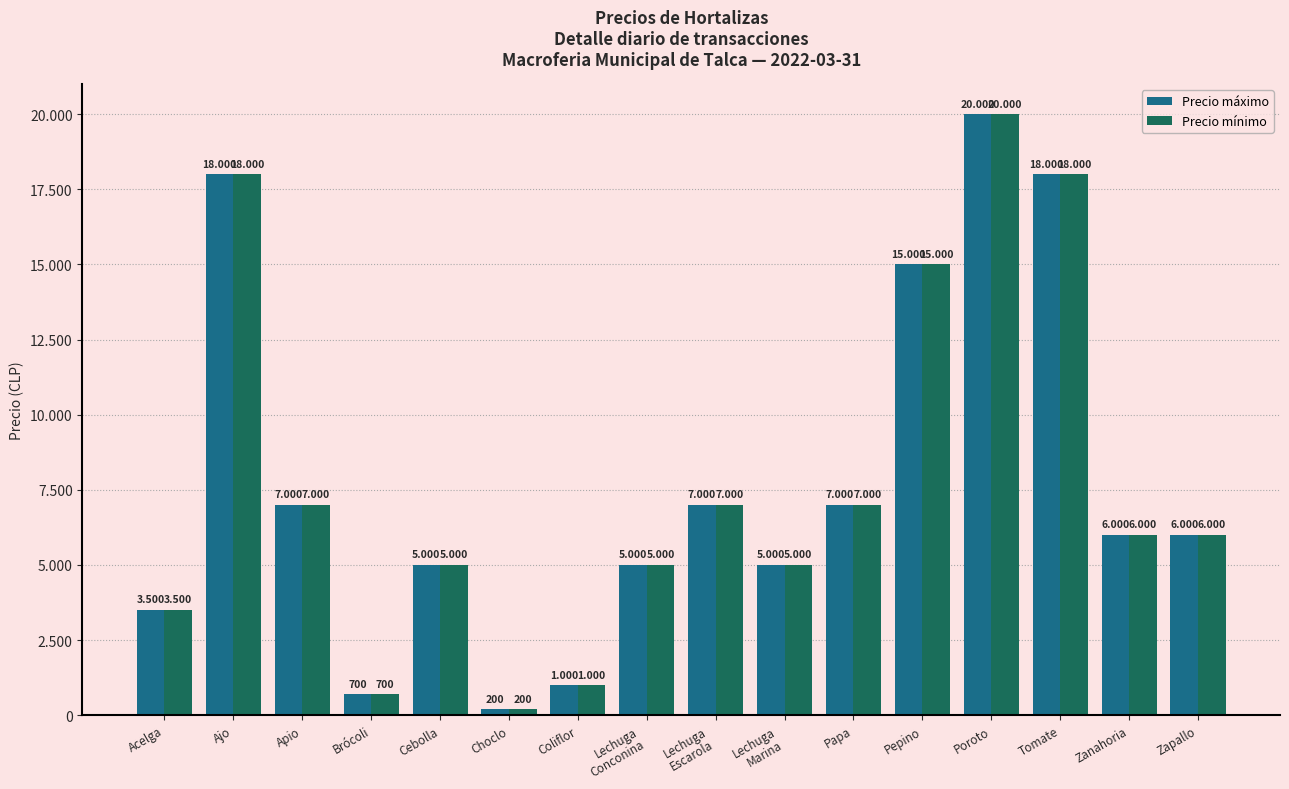

What is the lowest value of the Precio mínimo series?

200